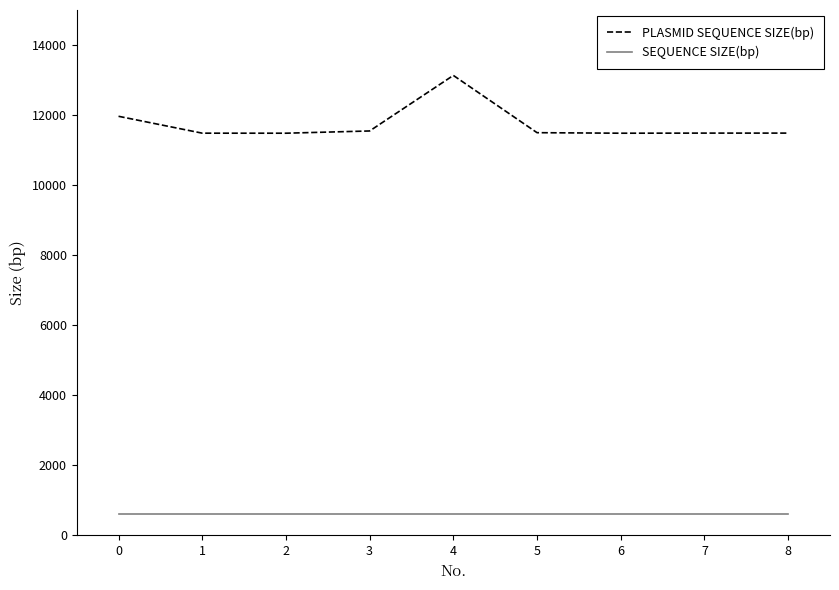

Which label corresponds to the largest value in the chart?

4